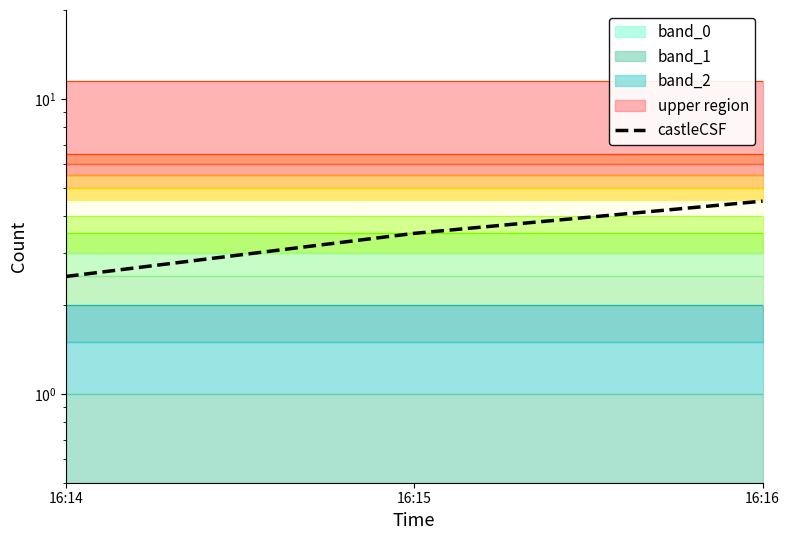

What is the smallest value displayed?

2.5